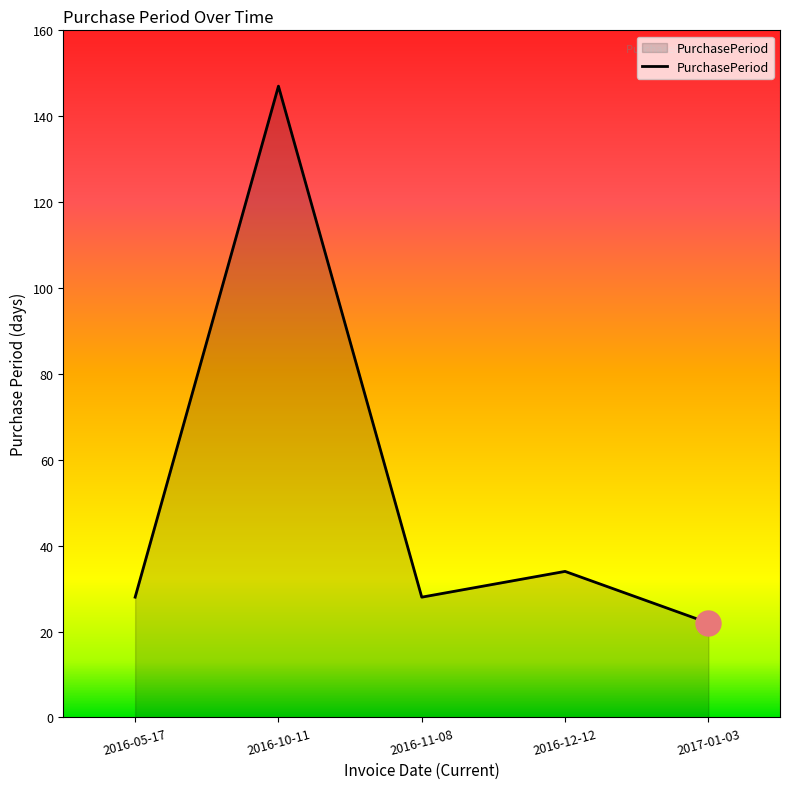

Which category has the highest value across all series?

2016-10-11